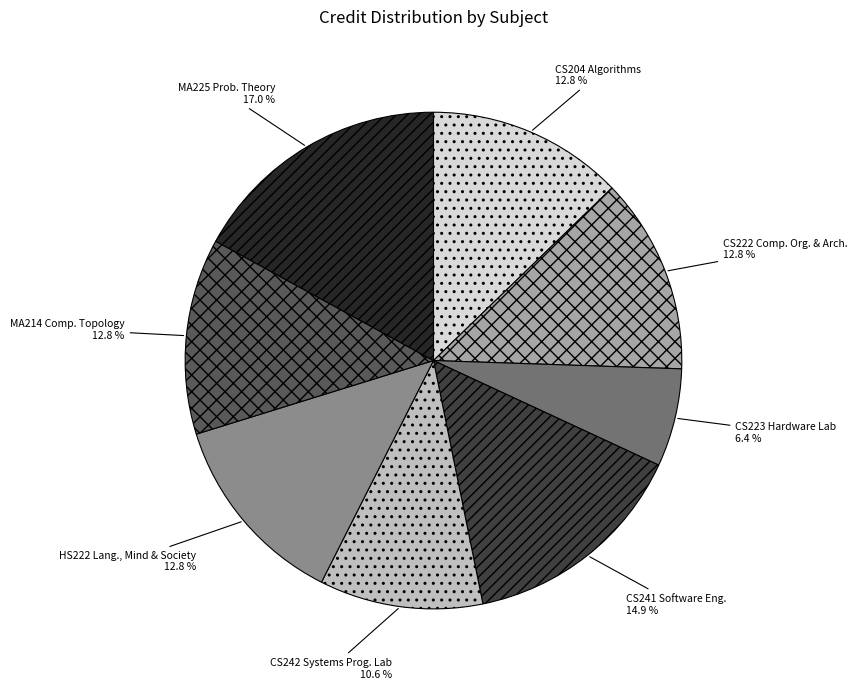

Does any single category account for the majority?

No